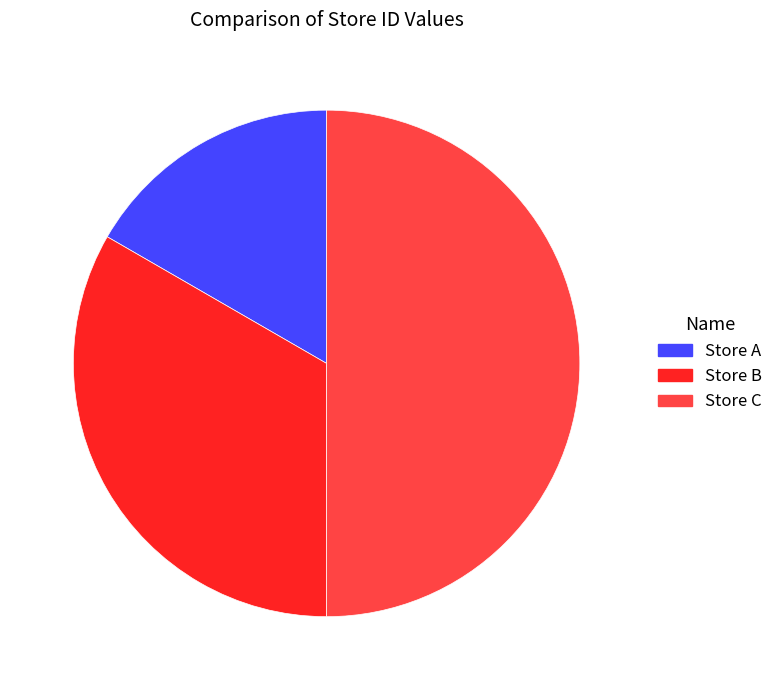

Combined, do Store C and Store B account for over 50%?

Yes